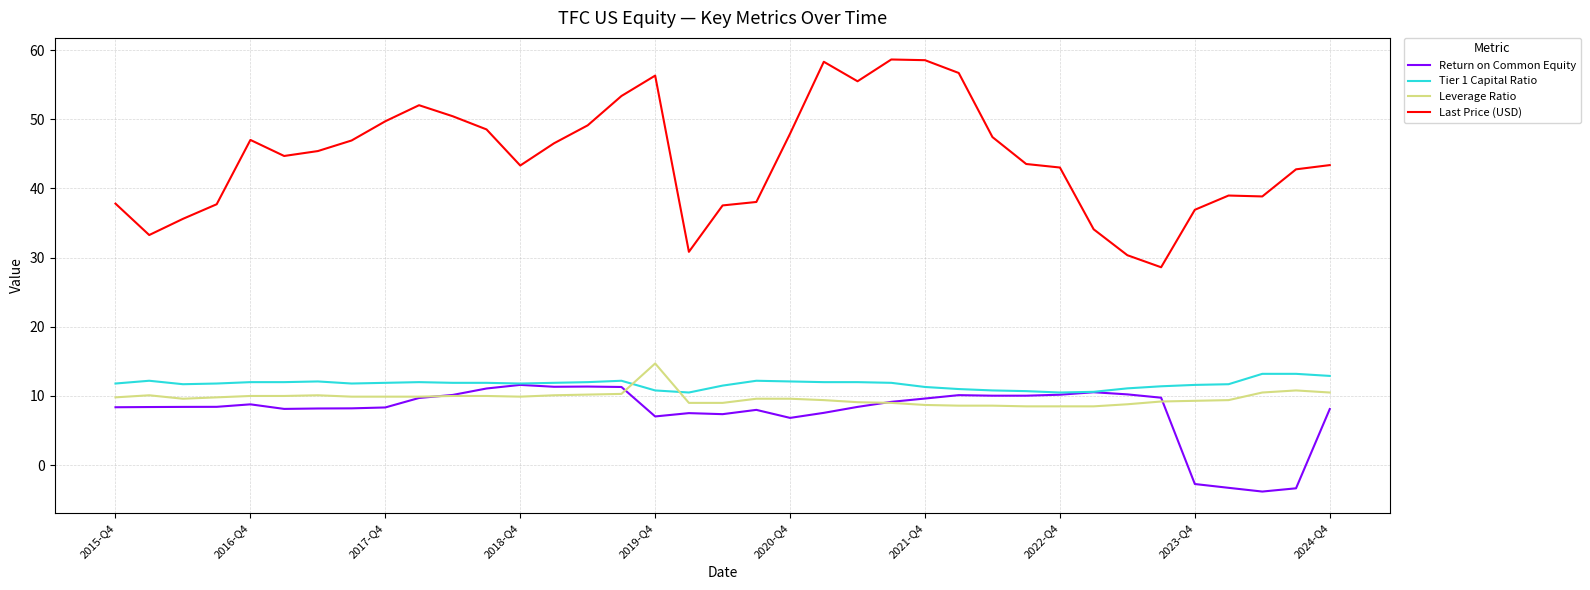

Which series has the largest total across all categories?

Last Price (USD)